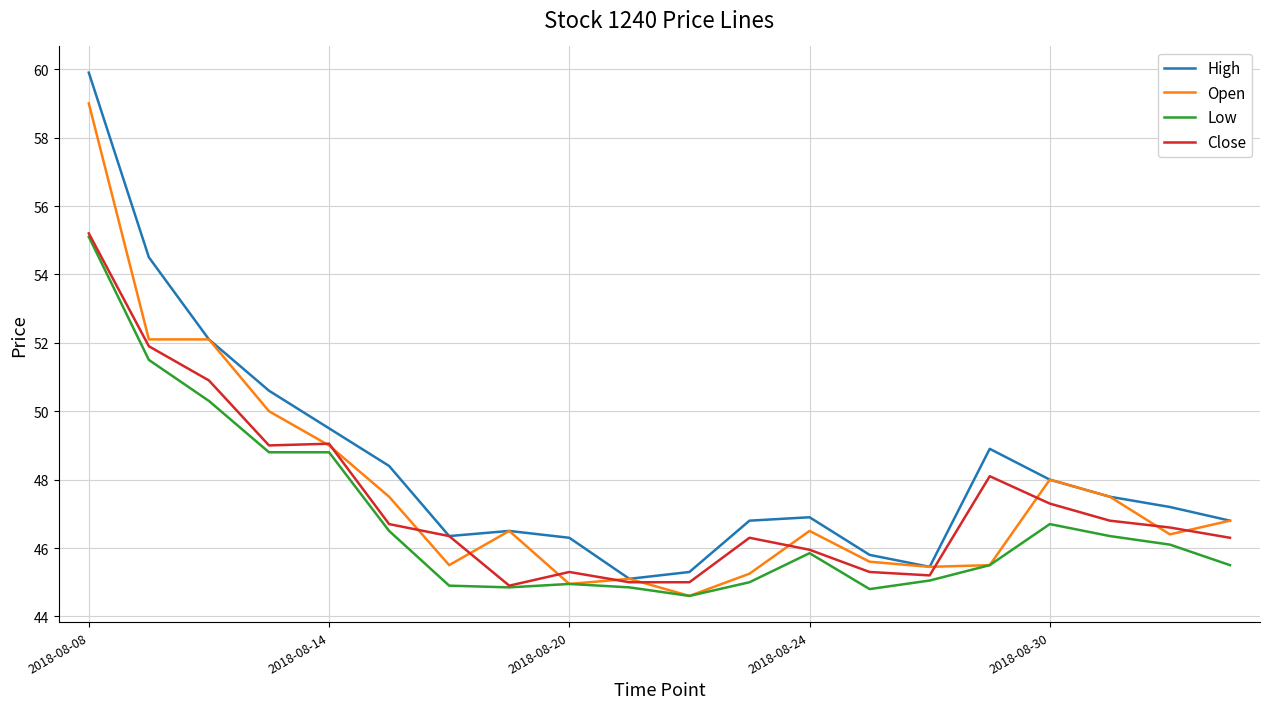

What are all the series names shown in the legend?

High, Open, Low, Close